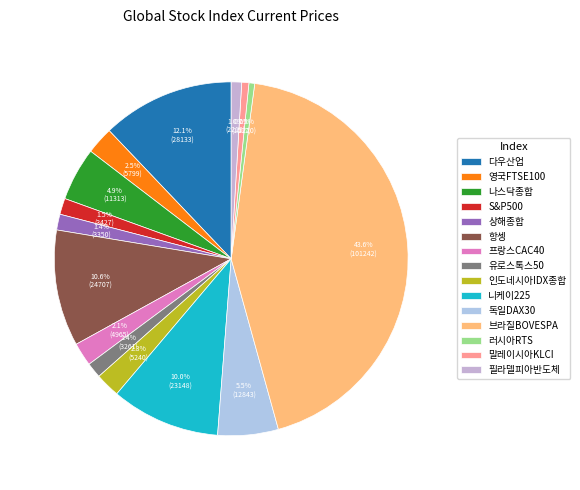

Does 유로스톡스50 account for over 50% of the chart?

No